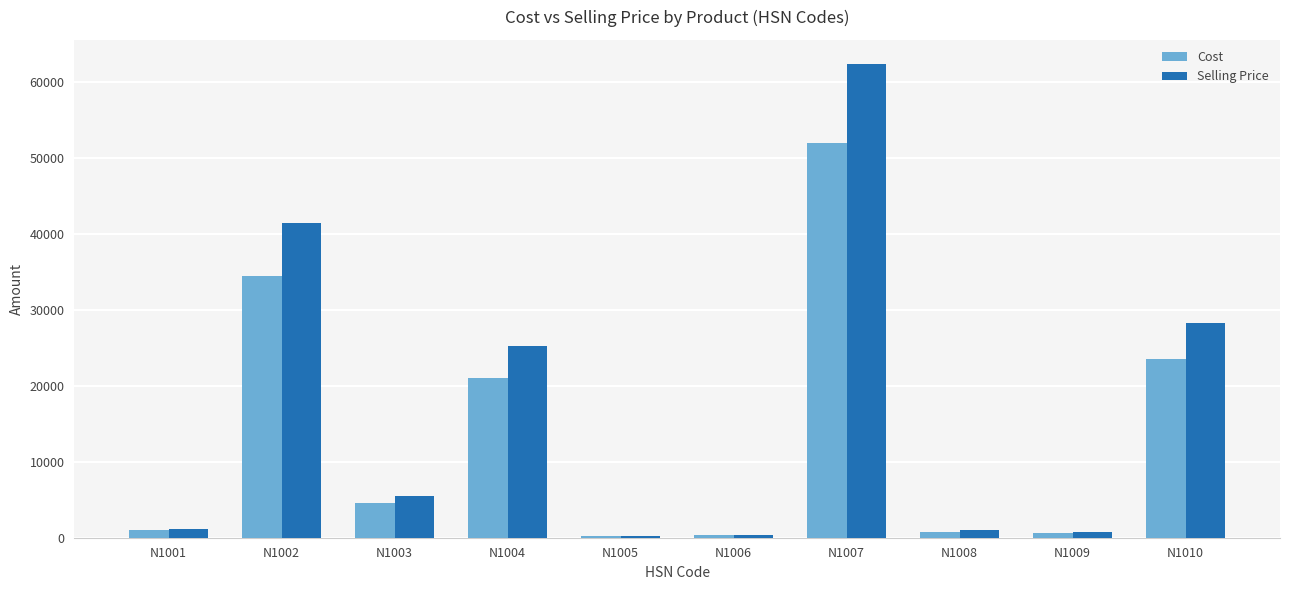

Which series has the largest range (max minus min)?

Selling Price